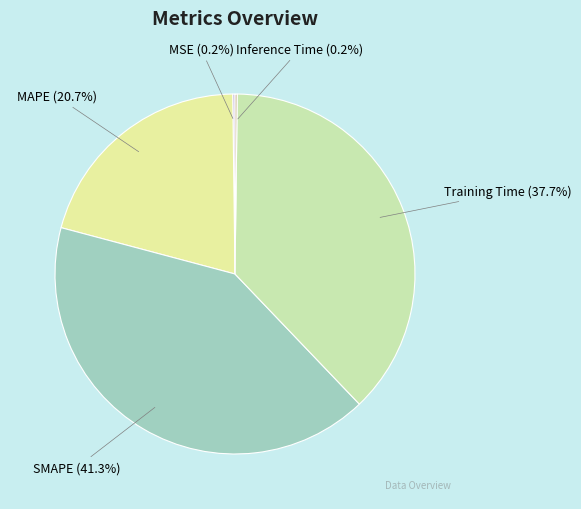

What portion of the pie excludes MAPE?

79.3%